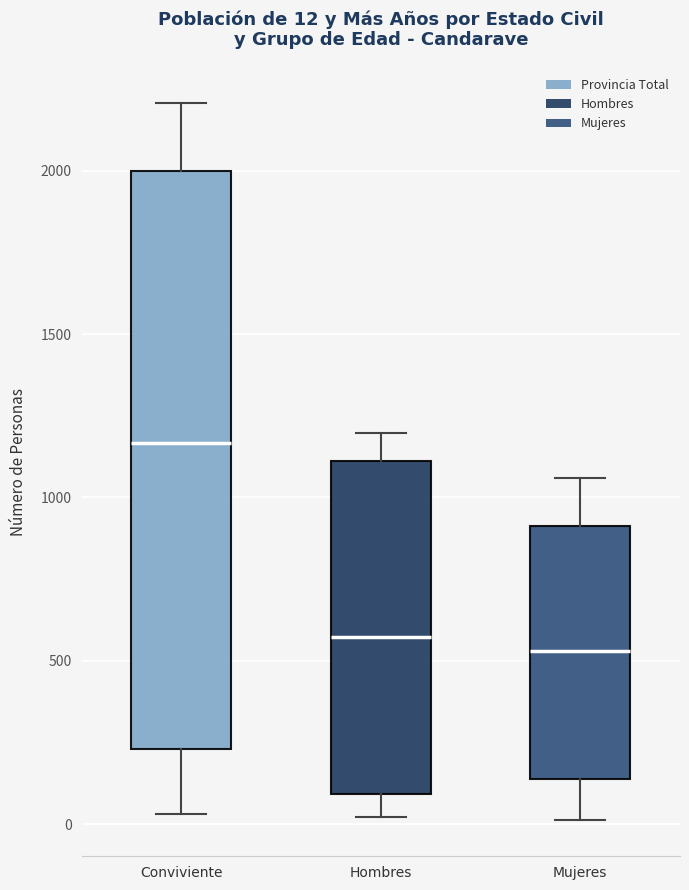

Comparing the boxes themselves (not the whiskers), which one is the tallest?

Conviviente